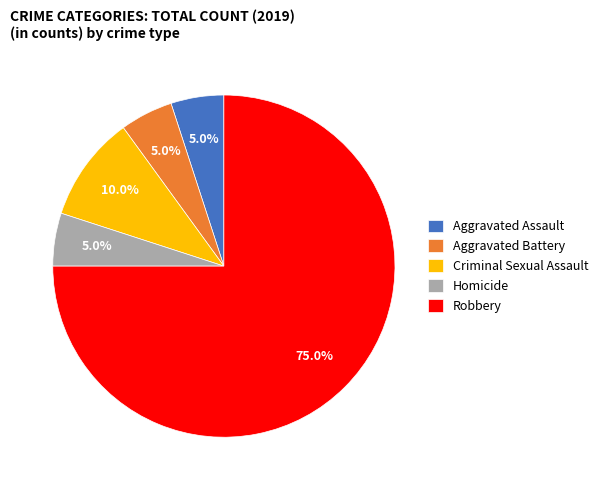

True or false: Homicide accounts for 14% of the total.

False